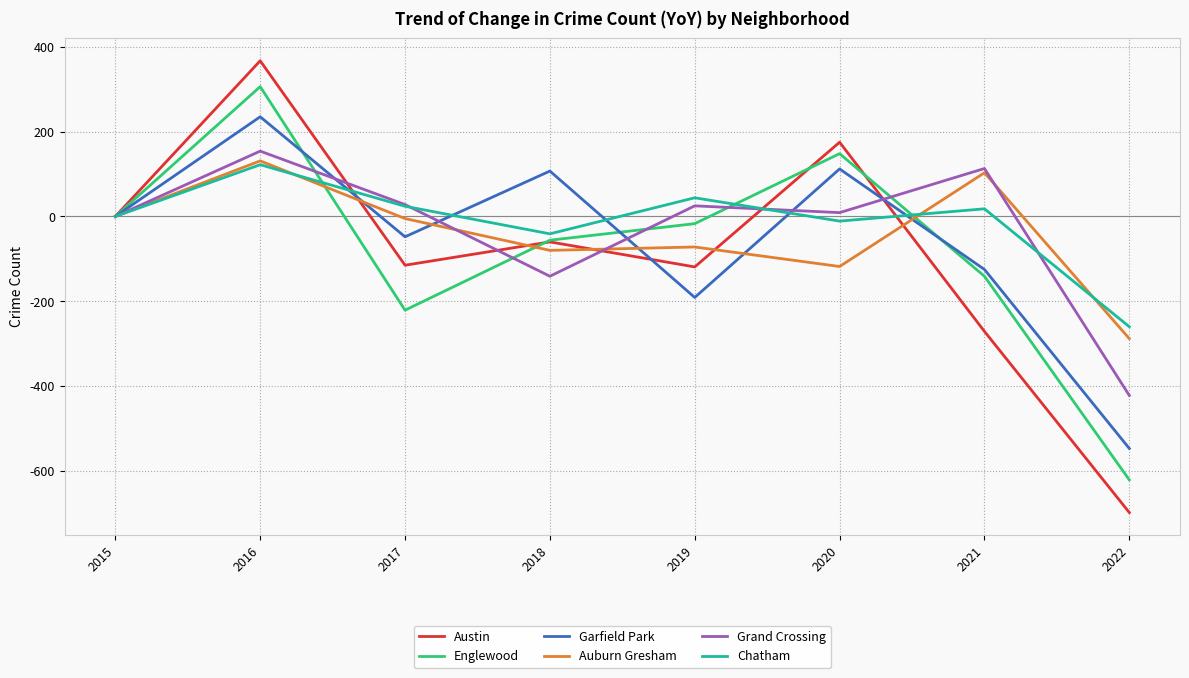

What is the greatest value displayed?

367